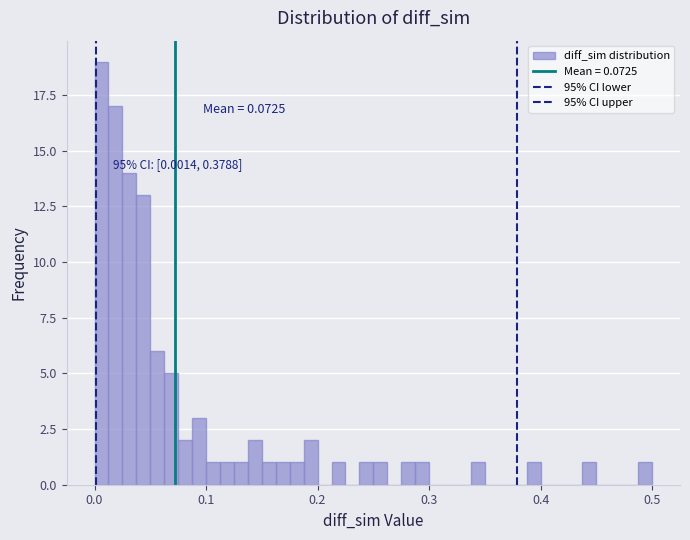

Around what value on the x-axis is the tallest bar? Give the approximate position of its centre, as read against the axis.

0.01